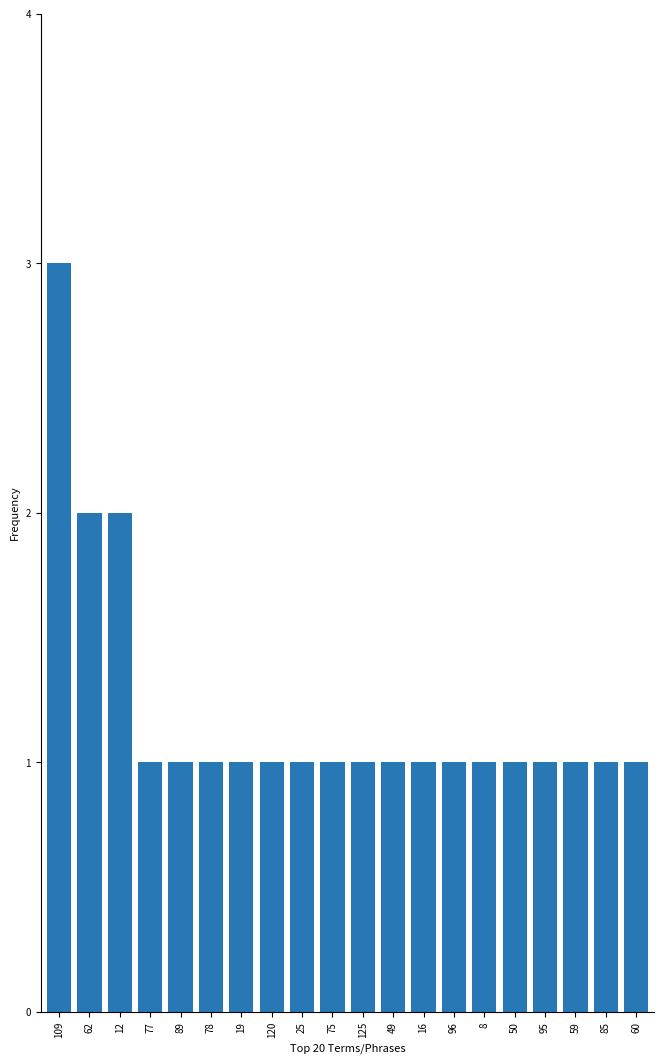

What is the label of the 13th bar from the right?

120